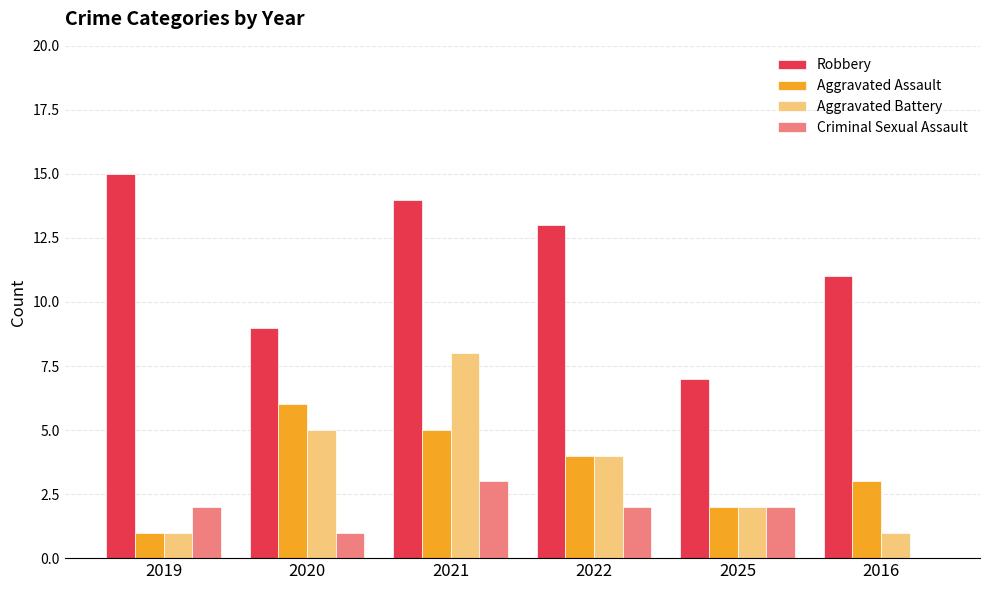

At which label is Aggravated Assault closest to 3?

2016